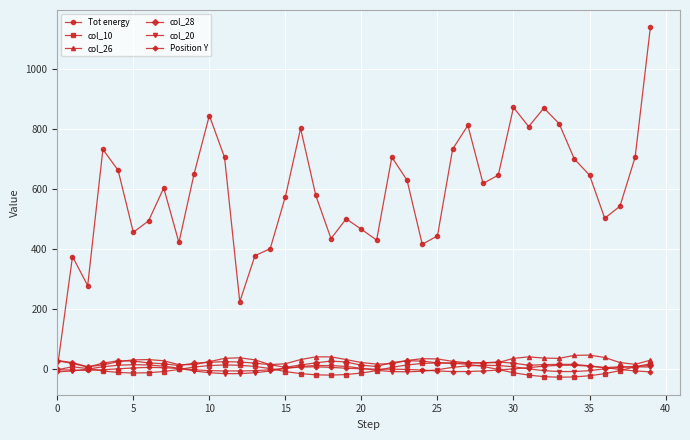

What is the maximum value for col_28?

26